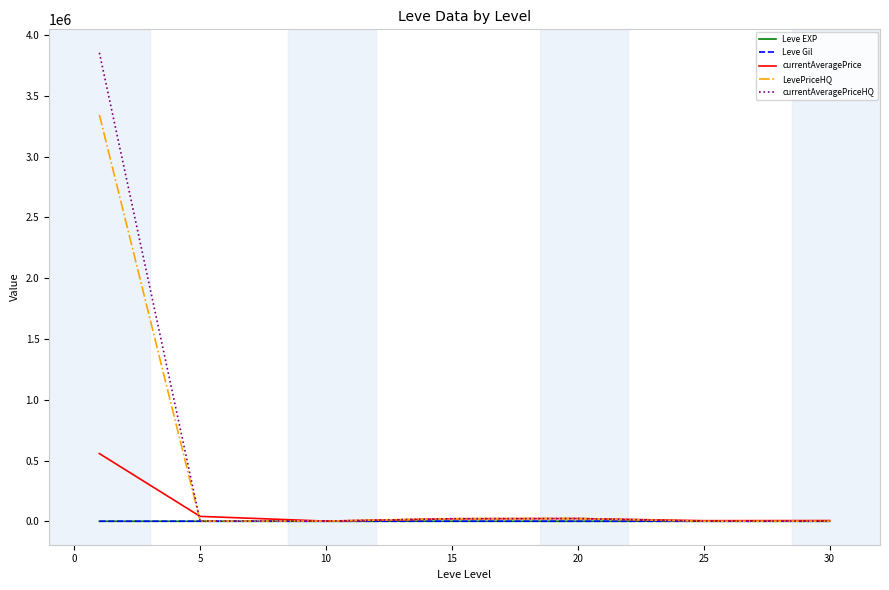

What is the greatest value displayed?

3855553.0